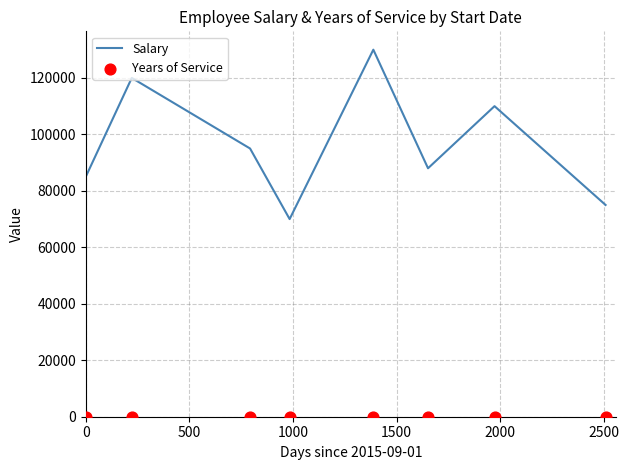

What are all the series names shown in the legend?

Salary, Years of Service